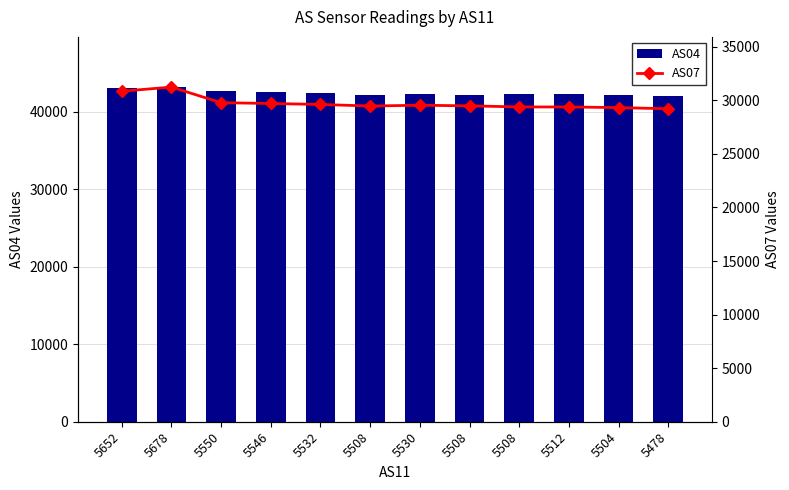

How many data points in AS07 are less than 29547?

6